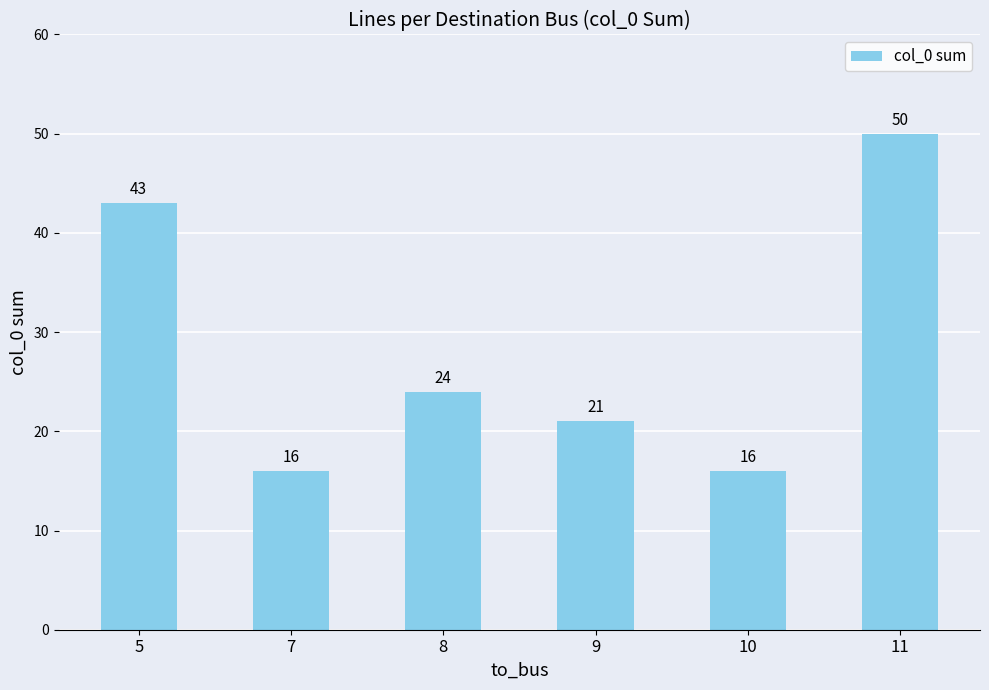

What is the difference between the values at 9 and 11?

29